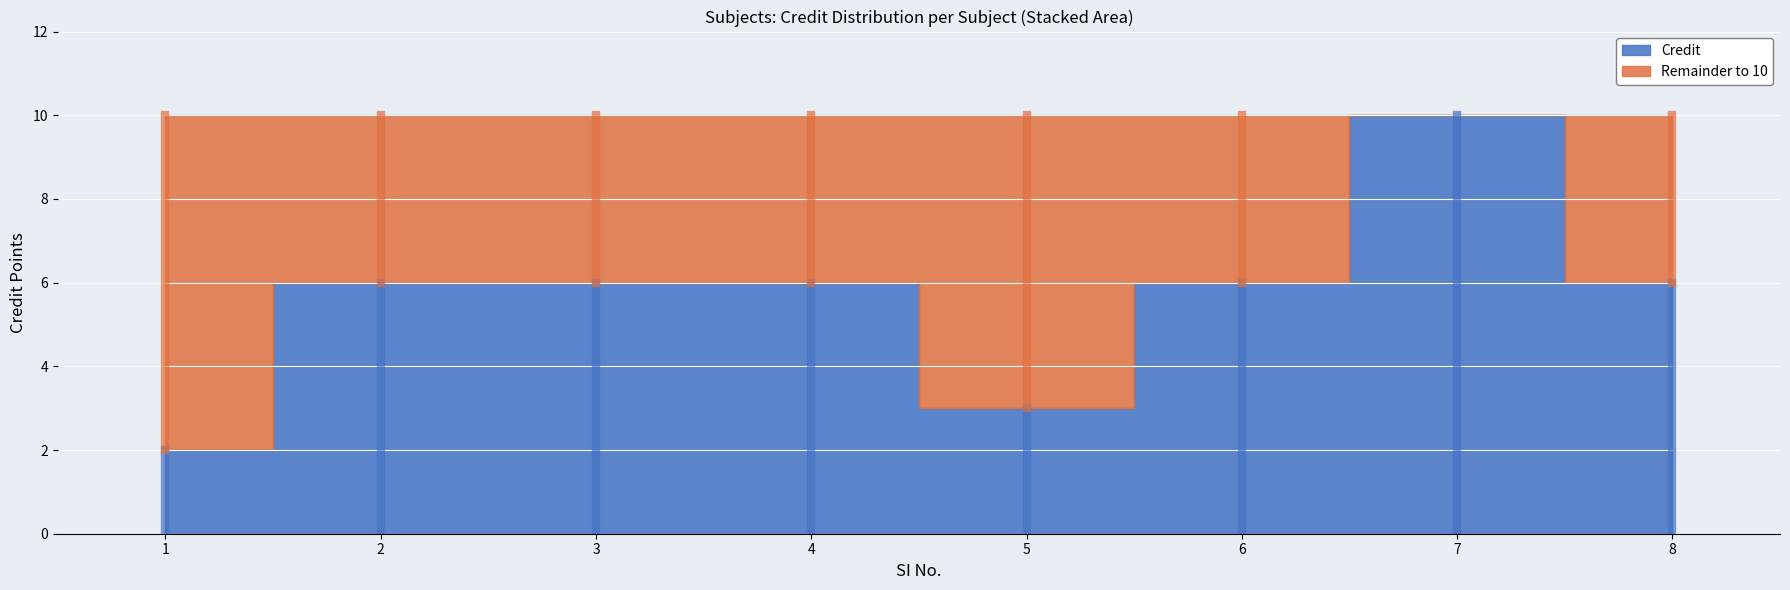

At which label is Credit closest to 6?

2